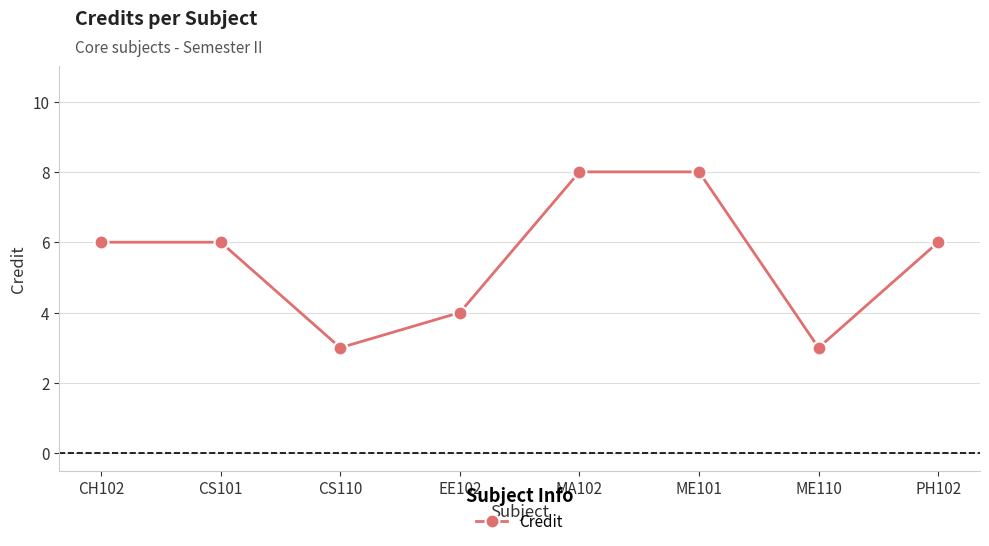

Does the chart display data point markers on the line(s)?

Yes